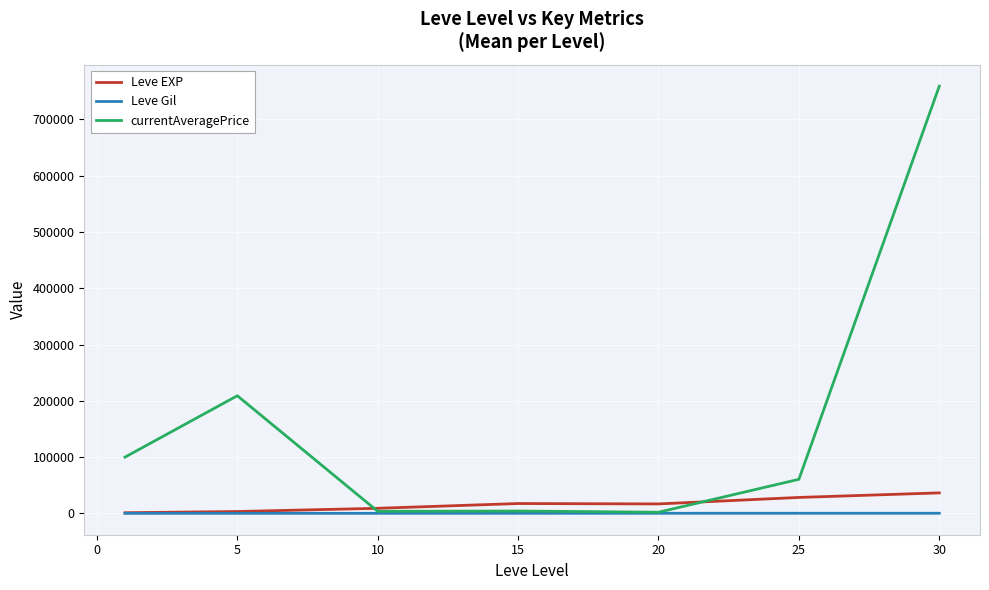

Which series has the largest range (max minus min)?

currentAveragePrice